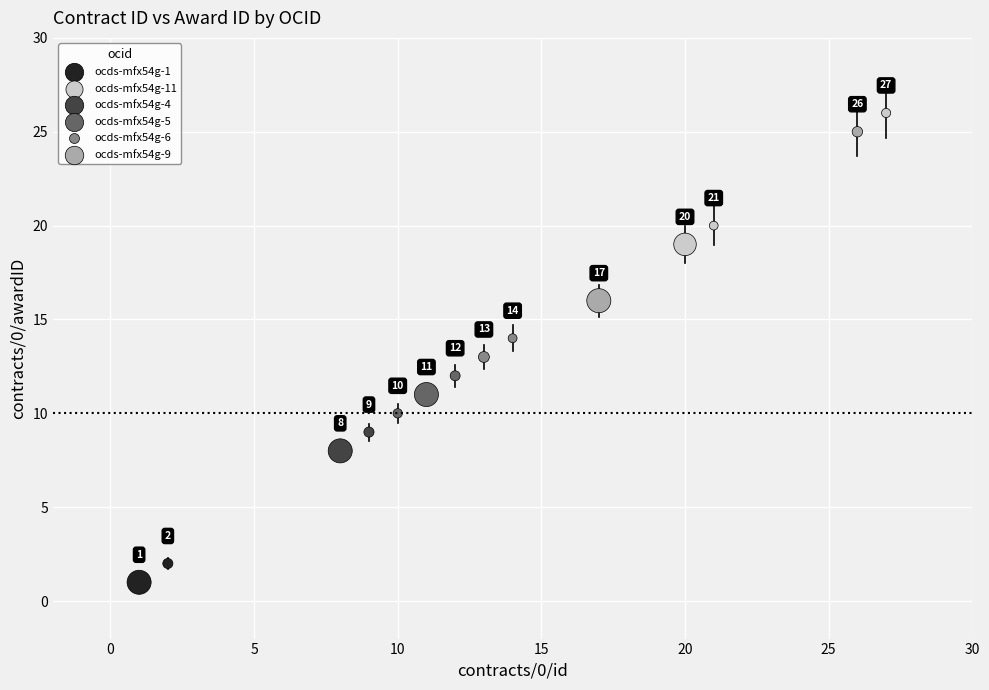

What are all the series names shown in the legend?

ocds-mfx54g-1, ocds-mfx54g-11, ocds-mfx54g-4, ocds-mfx54g-5, ocds-mfx54g-6, ocds-mfx54g-9